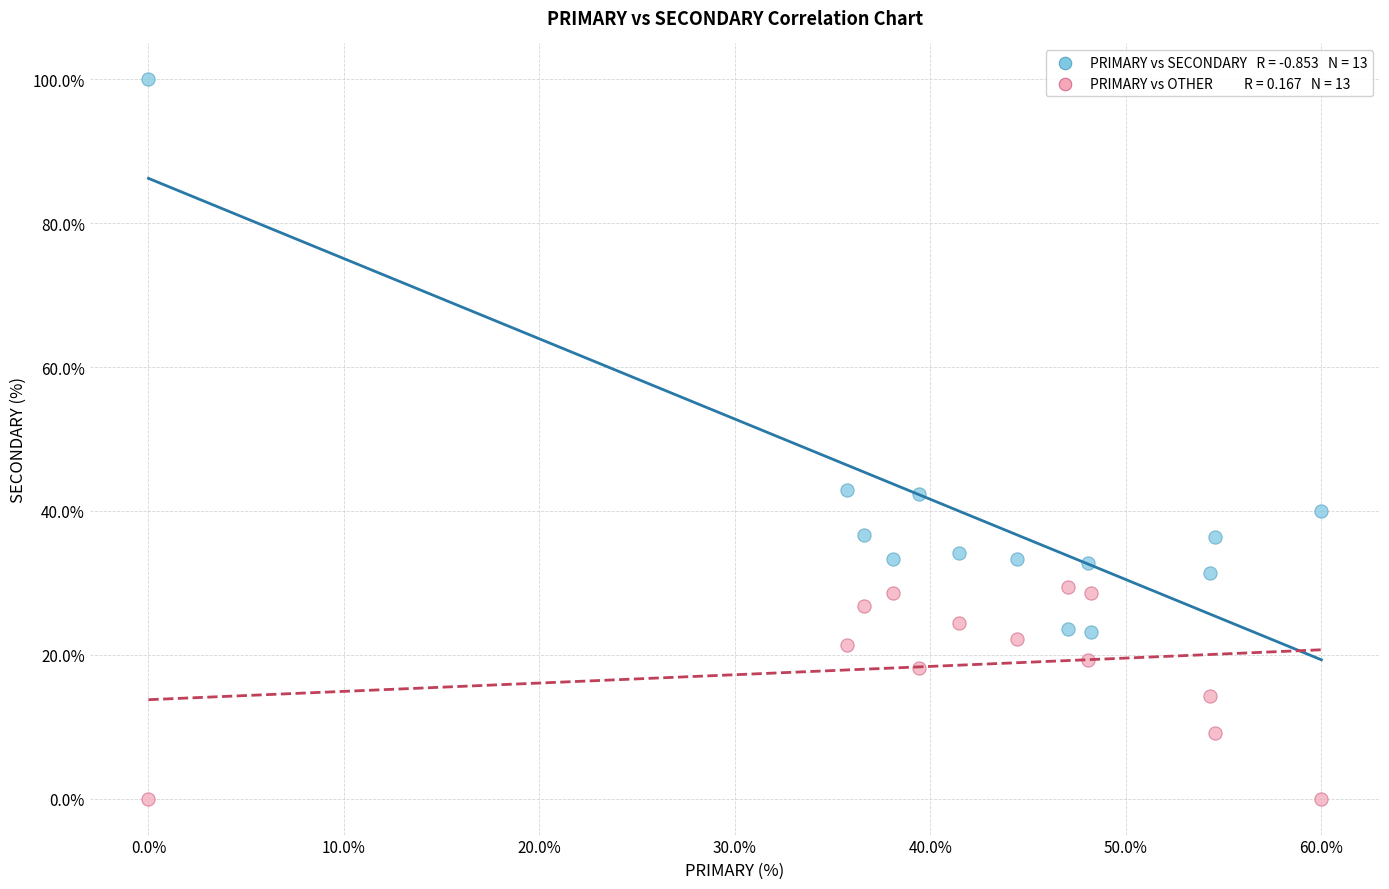

Across all data points, what is the range of Y values (max minus min)?

100.0